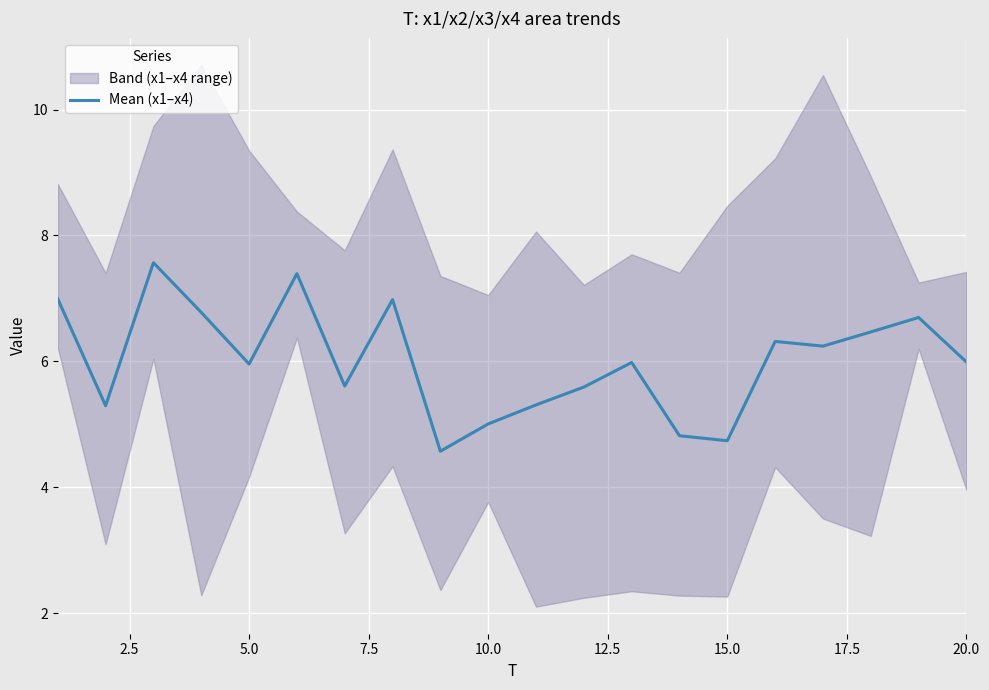

How many categories are shown in the chart?

20